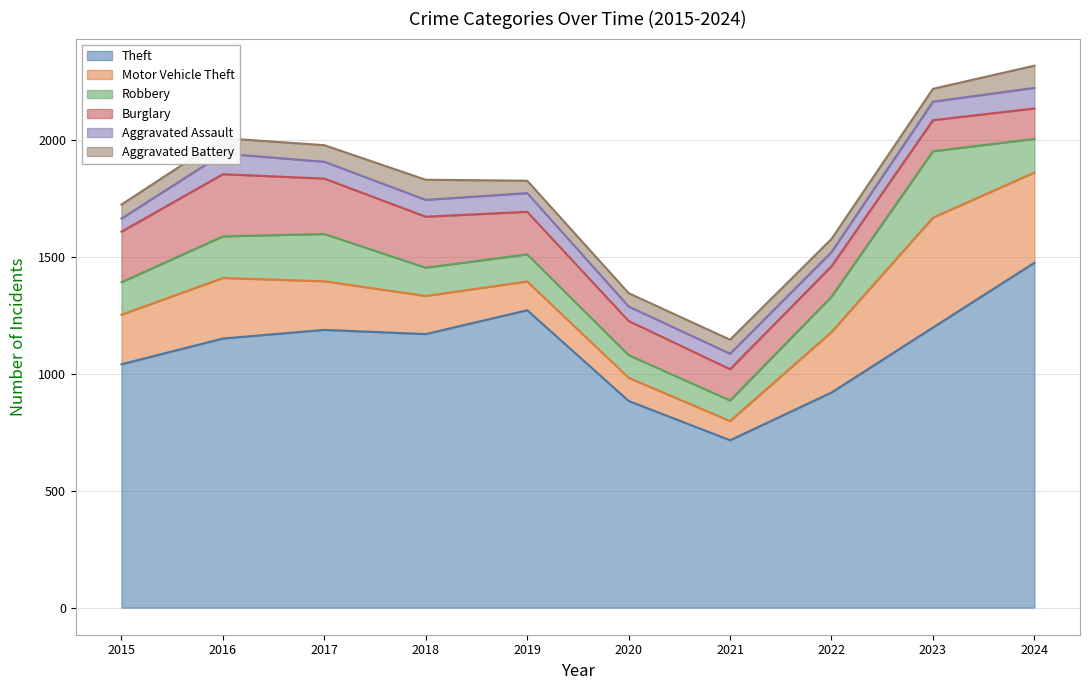

How many data points in Burglary are less than 182?

5